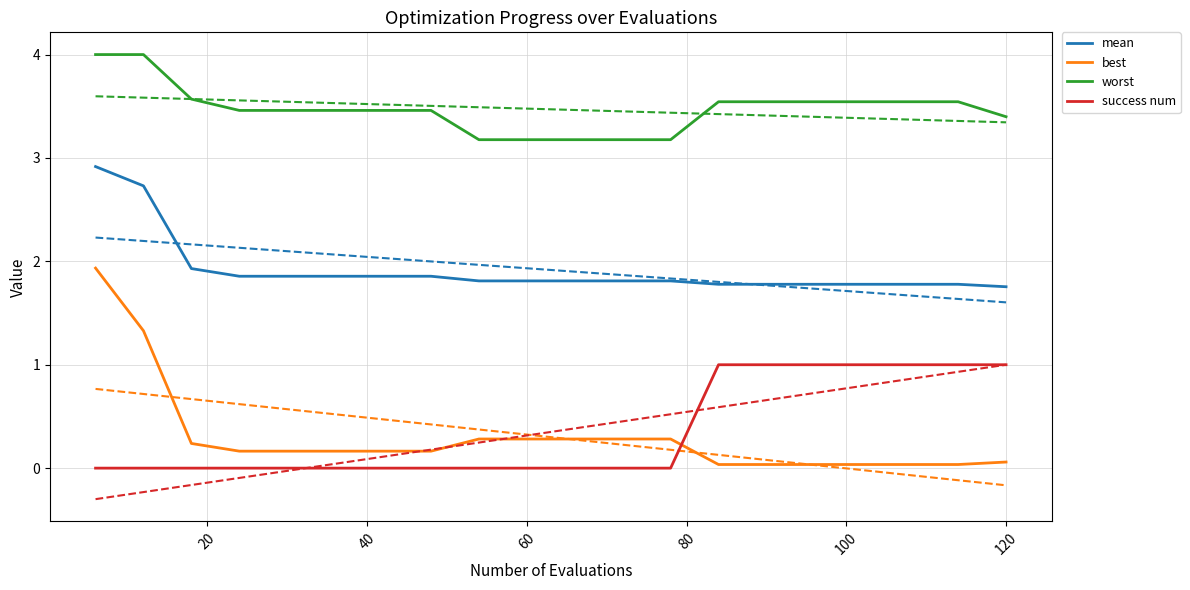

Reading right to left, what are all the values shown in this chart?

mean: 1.8	1.8	1.8	1.8	1.8	1.8	1.8	1.8	1.8	1.8	1.8	1.8	1.9	1.9	1.9	1.9	1.9	1.9	2.7	2.9
best: 0.1	0.0	0.0	0.0	0.0	0.0	0.0	0.3	0.3	0.3	0.3	0.3	0.2	0.2	0.2	0.2	0.2	0.2	1.3	1.9
worst: 3.4	3.5	3.5	3.5	3.5	3.5	3.5	3.2	3.2	3.2	3.2	3.2	3.5	3.5	3.5	3.5	3.5	3.6	4.0	4.0
success num: 1.0	1.0	1.0	1.0	1.0	1.0	1.0	0.0	0.0	0.0	0.0	0.0	0.0	0.0	0.0	0.0	0.0	0.0	0.0	0.0